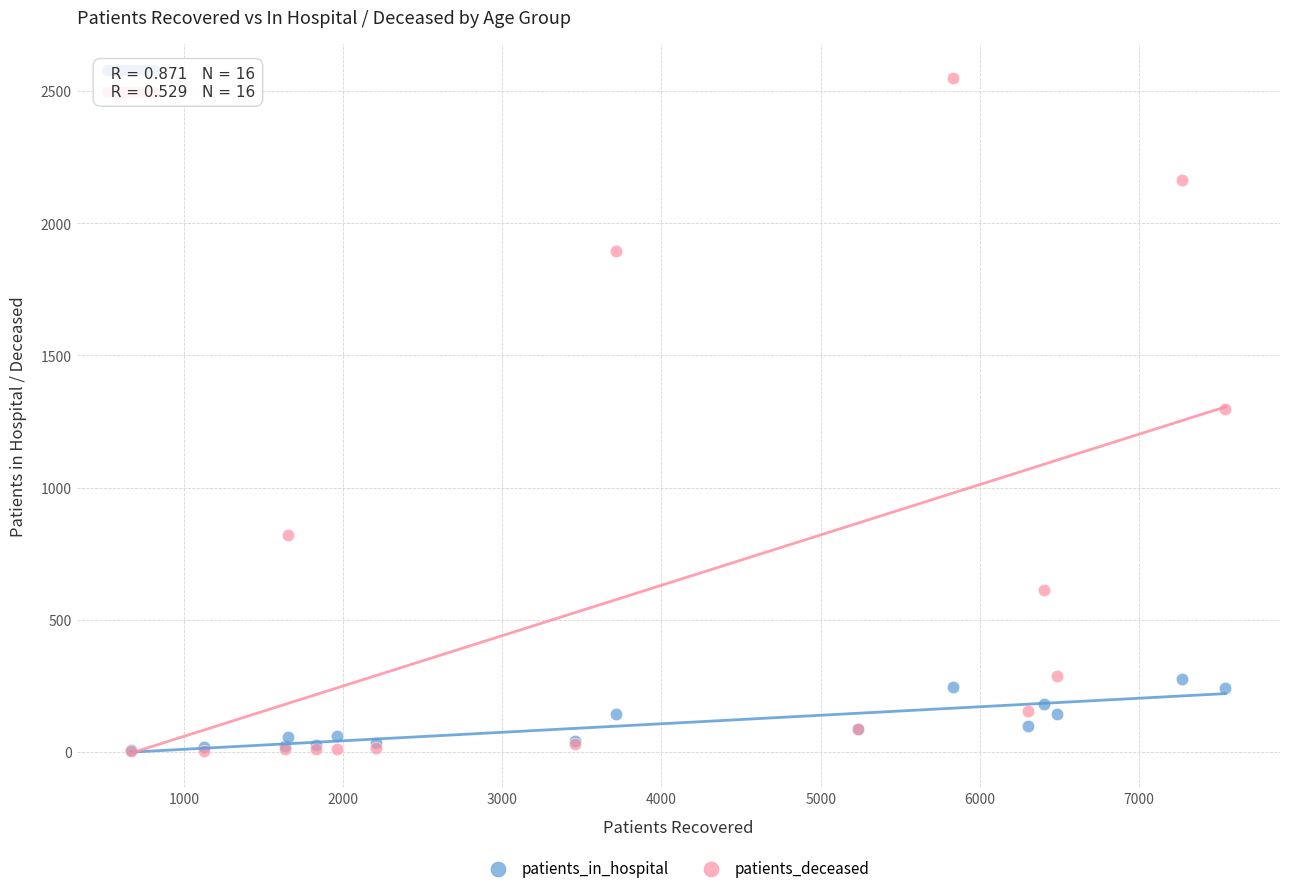

What are all the series names shown in the legend?

patients_in_hospital, patients_deceased